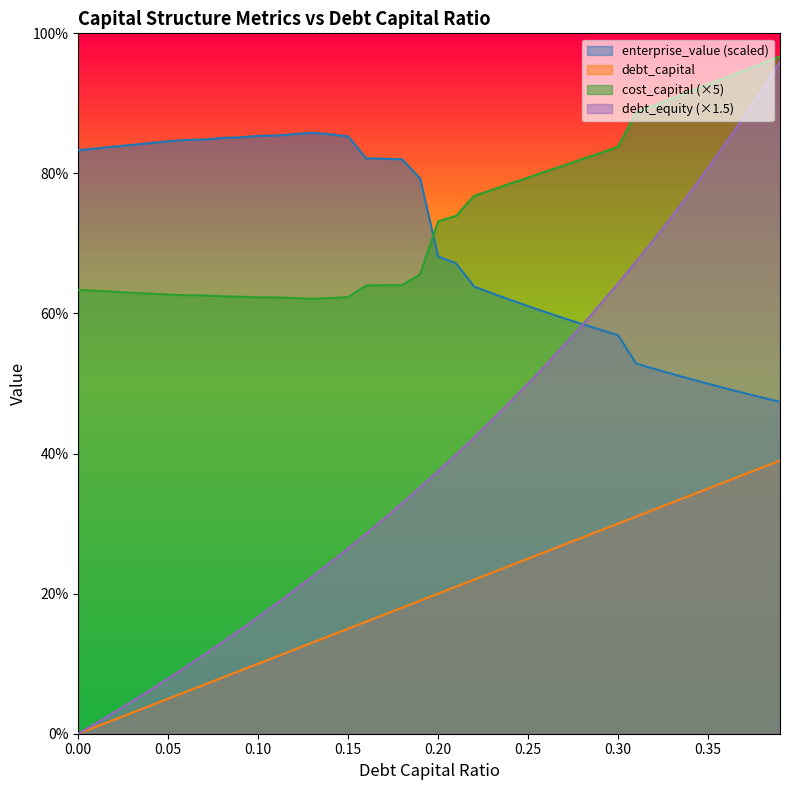

Count the enterprise_value values in the range 0 to 1.

40